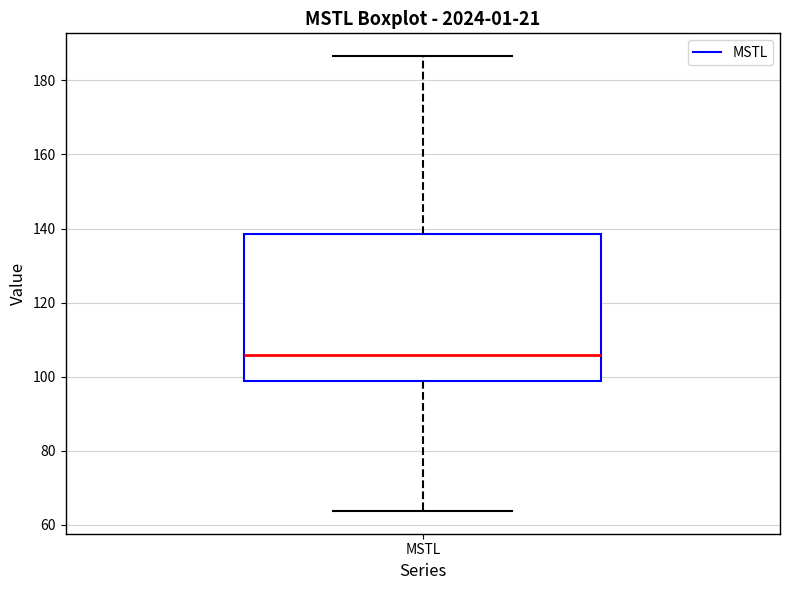

Transcribe this box plot: give where the median line is, the range the box spans, and where the two whiskers end, as read against the y-axis. The values are not printed on the chart, so give them approximately, as read against the axis.

median 106, box 98 to 138, whiskers 64 to 186